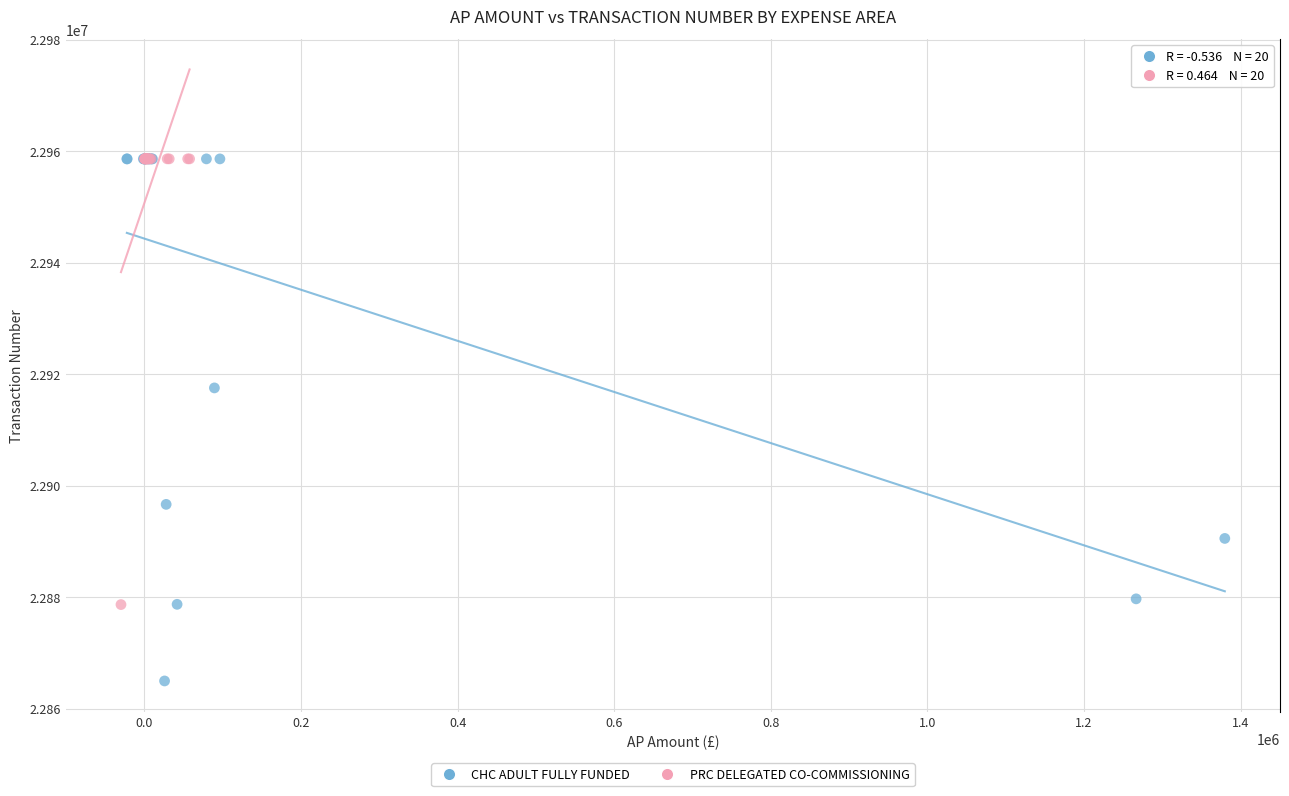

Which series contains the lowest Y value?

CHC ADULT FULLY FUNDED